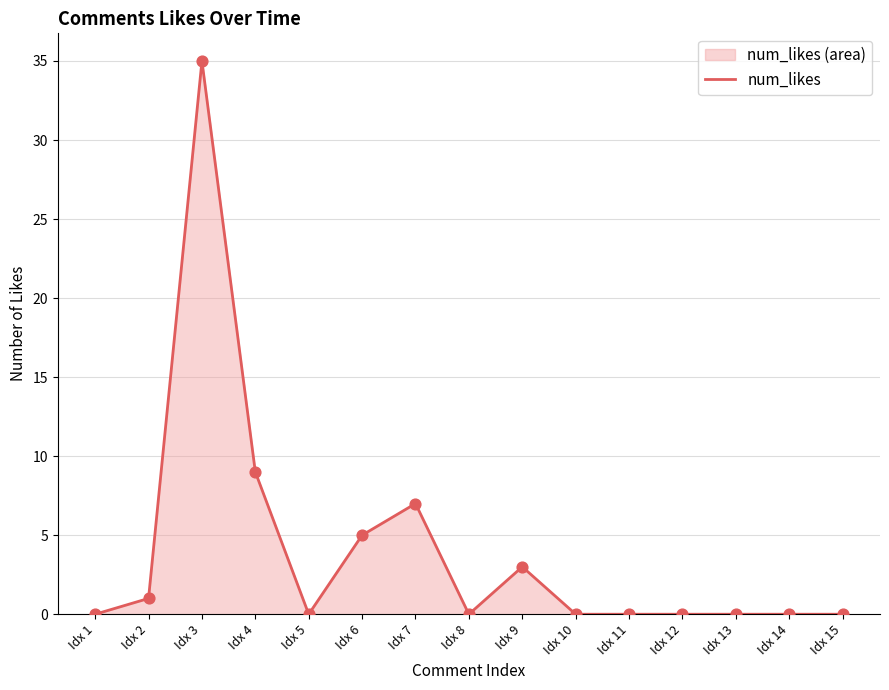

Which has a higher value, Idx 5 or Idx 14?

Idx 5